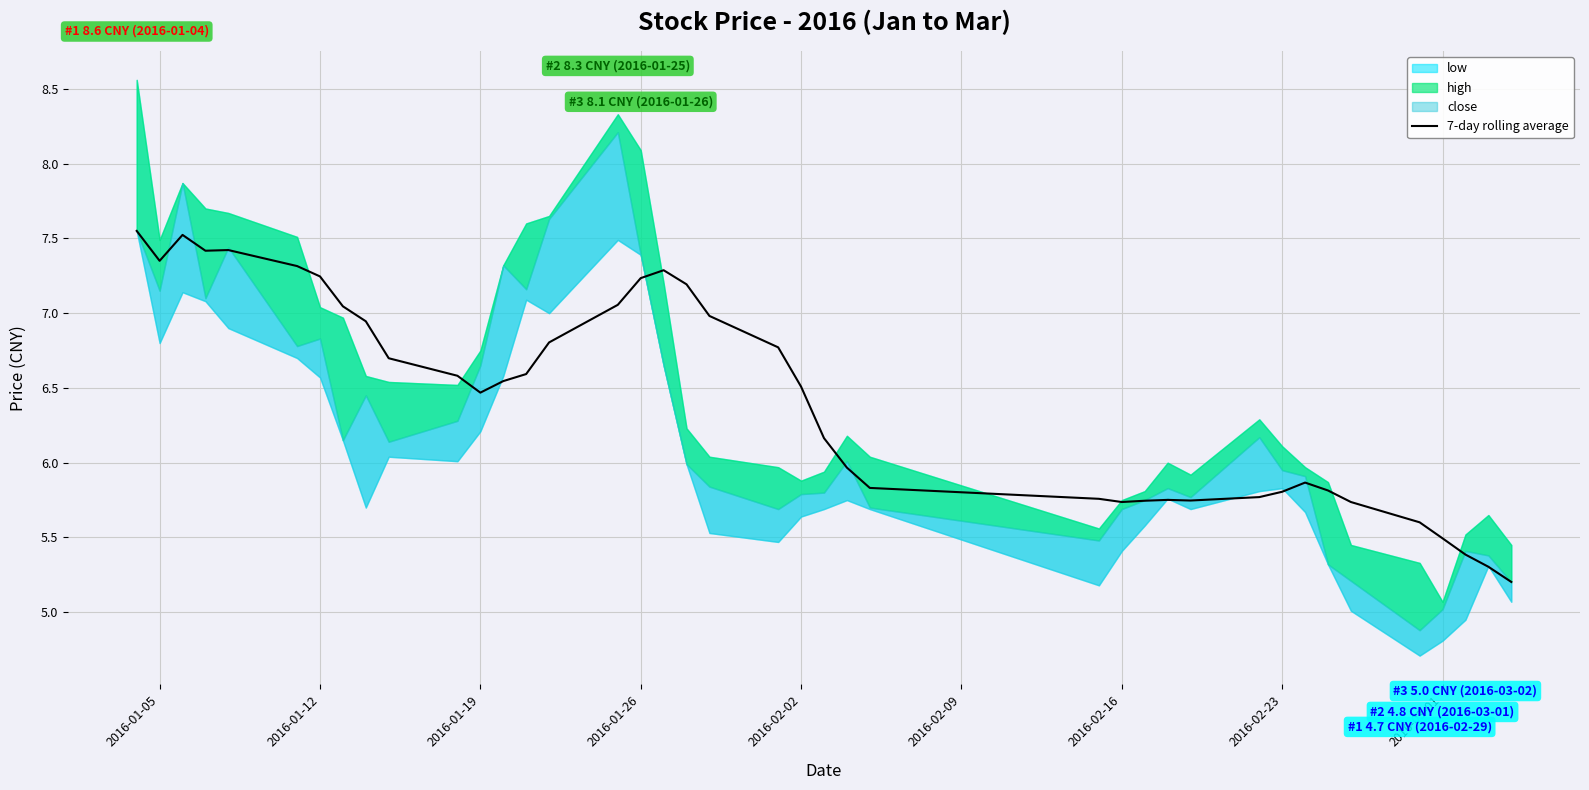

Is it true that 7-day rolling average equals 10.0 at 2016-02-16?

False